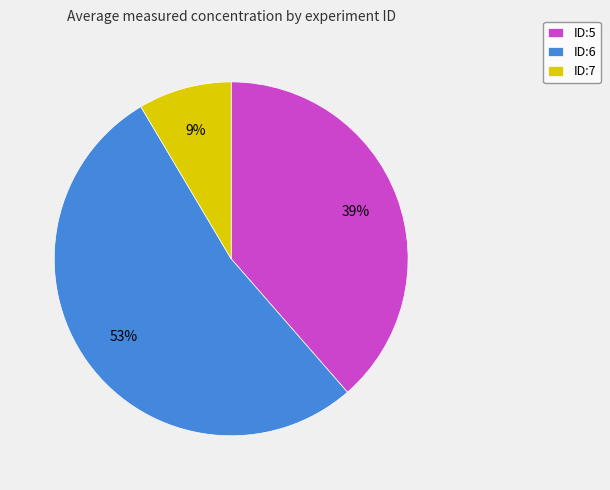

To the nearest percent, what percentage of the pie is ID:7?

9%